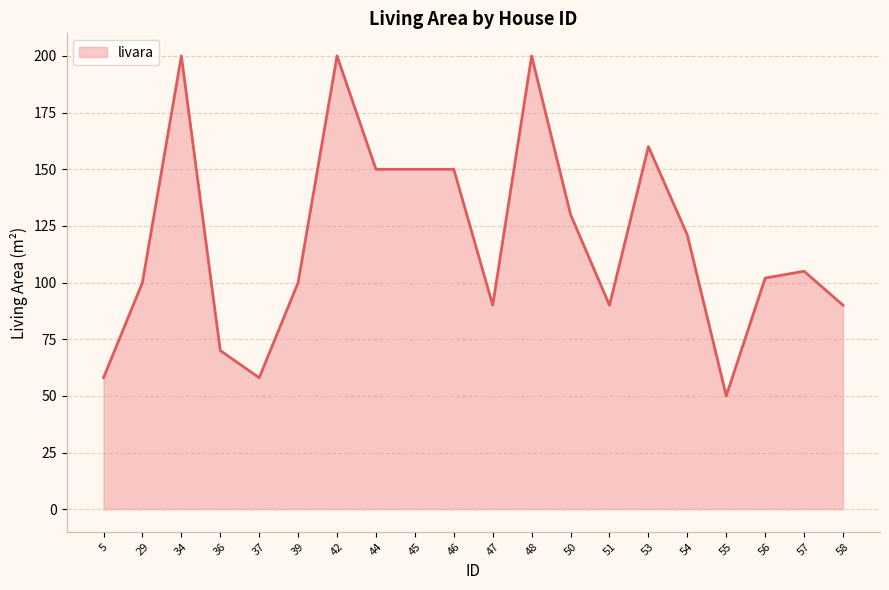

At which category does the chart reach its minimum across all series?

55